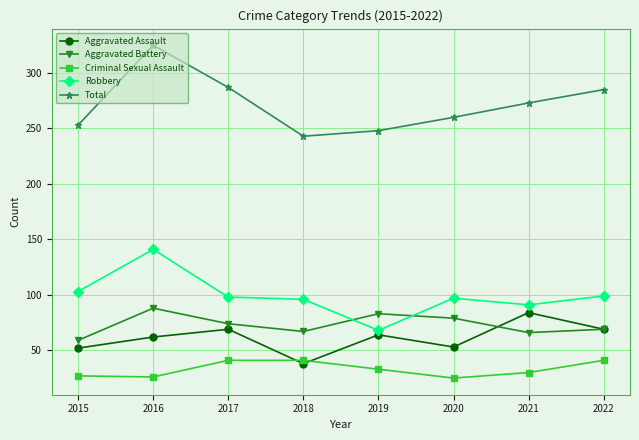

List the series in order of their peak value, highest first.

Total, Robbery, Aggravated Battery, Aggravated Assault, Criminal Sexual Assault